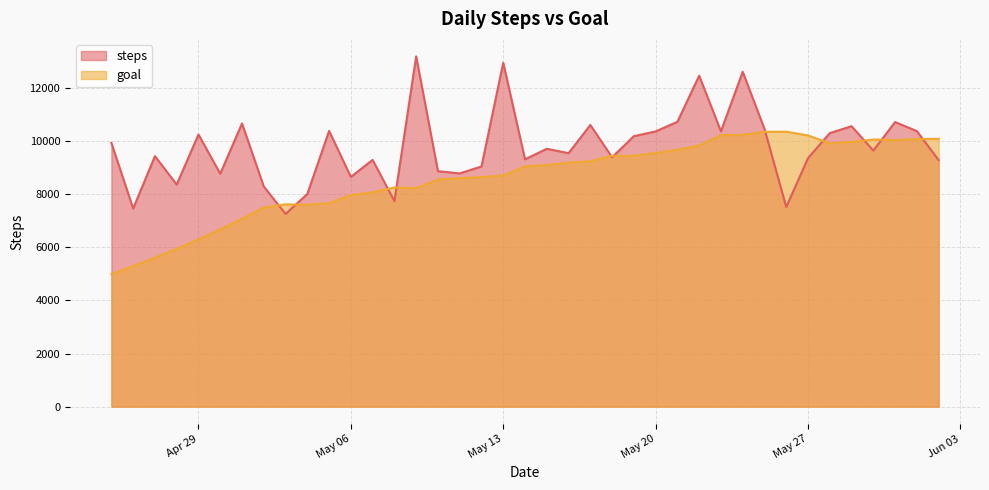

What is the value of the steps point at the 28th from the left?

12470